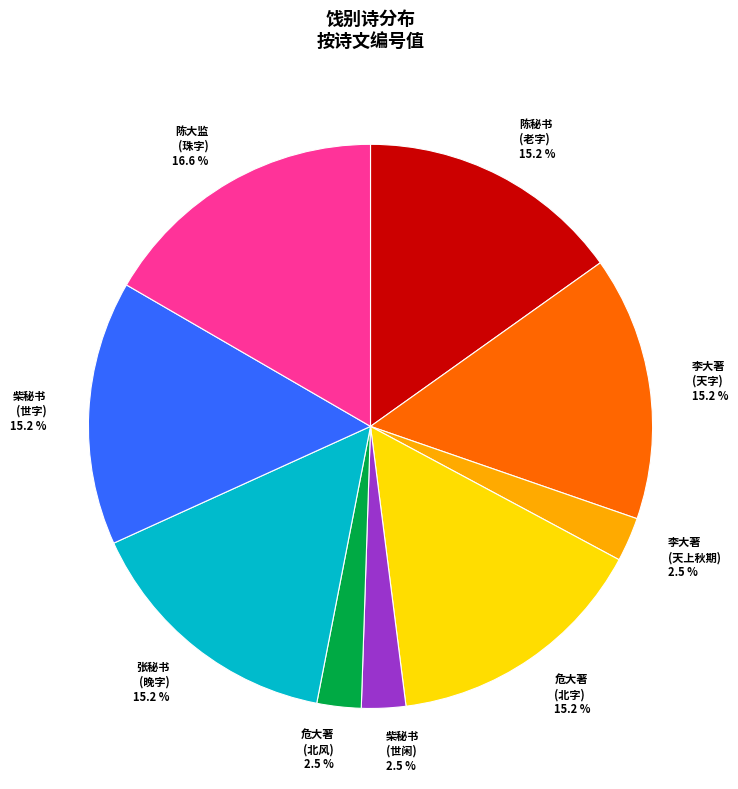

How many slices are in this pie chart?

9